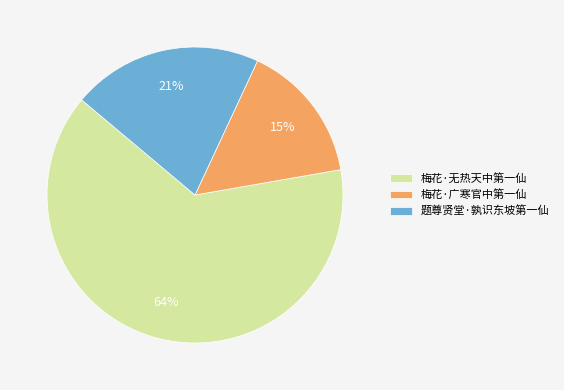

To the nearest percent, what percentage of the pie is 梅花·无热天中第一仙?

64%